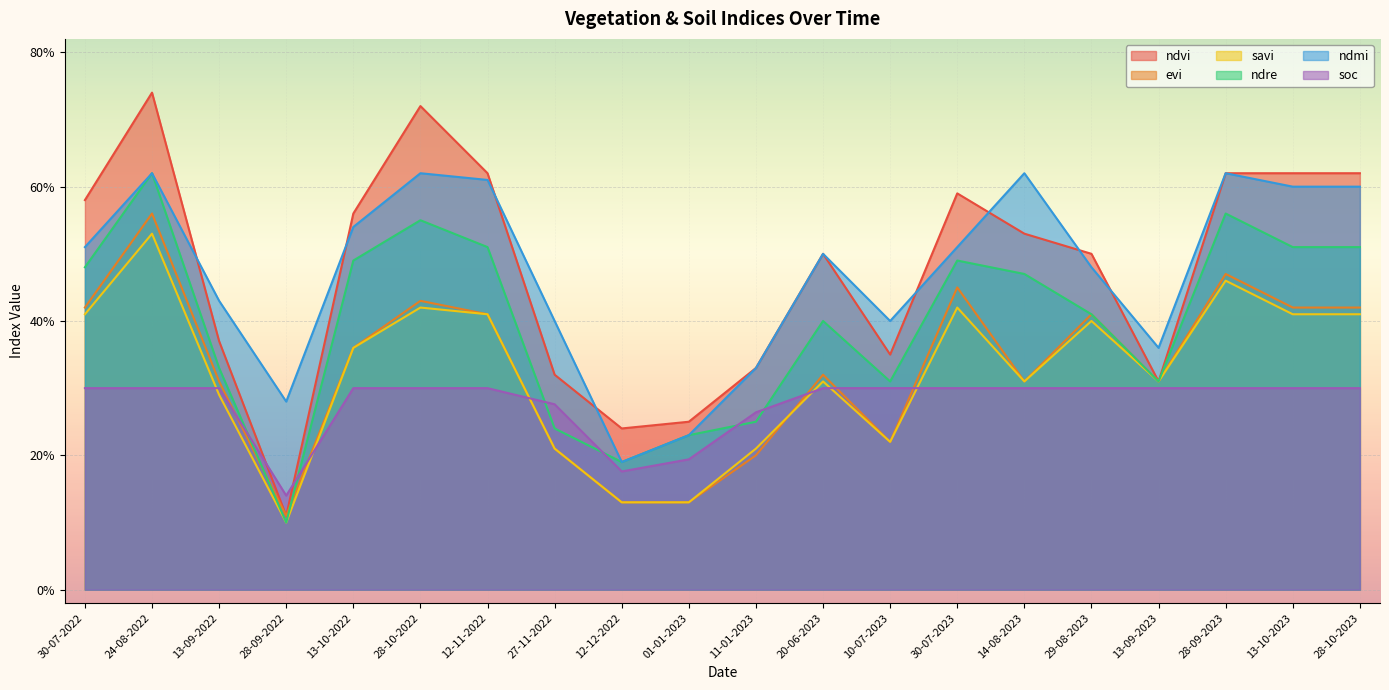

What are all the series names shown in the legend?

ndvi, evi, savi, ndre, ndmi, soc